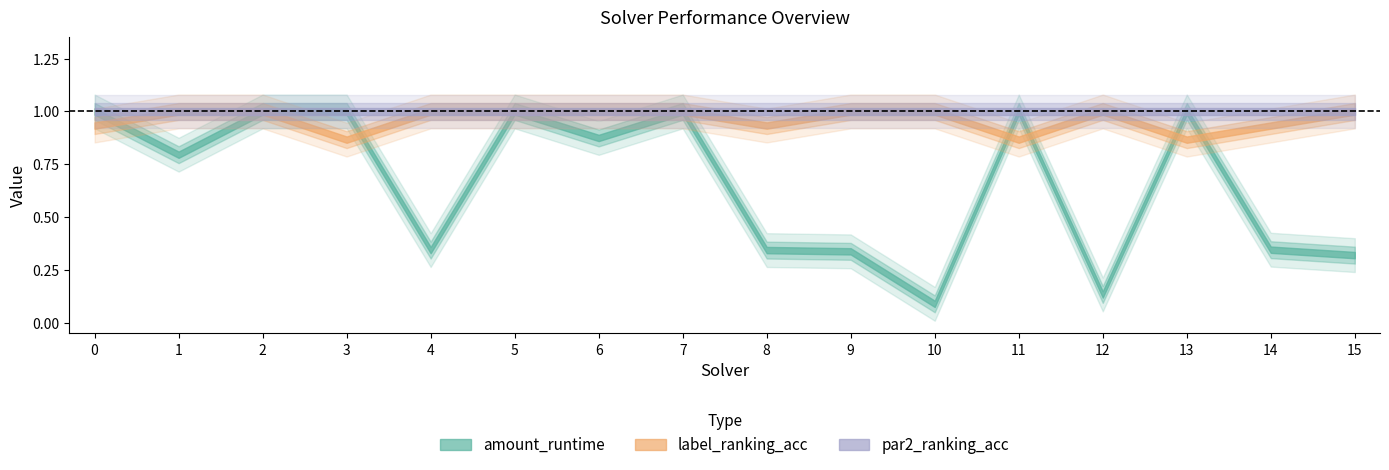

Does the chart have visible grid lines?

No